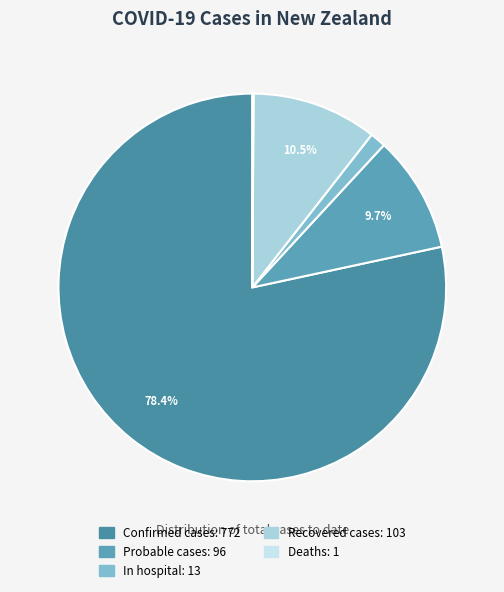

What percentage is NOT represented by In hospital?

98.7%